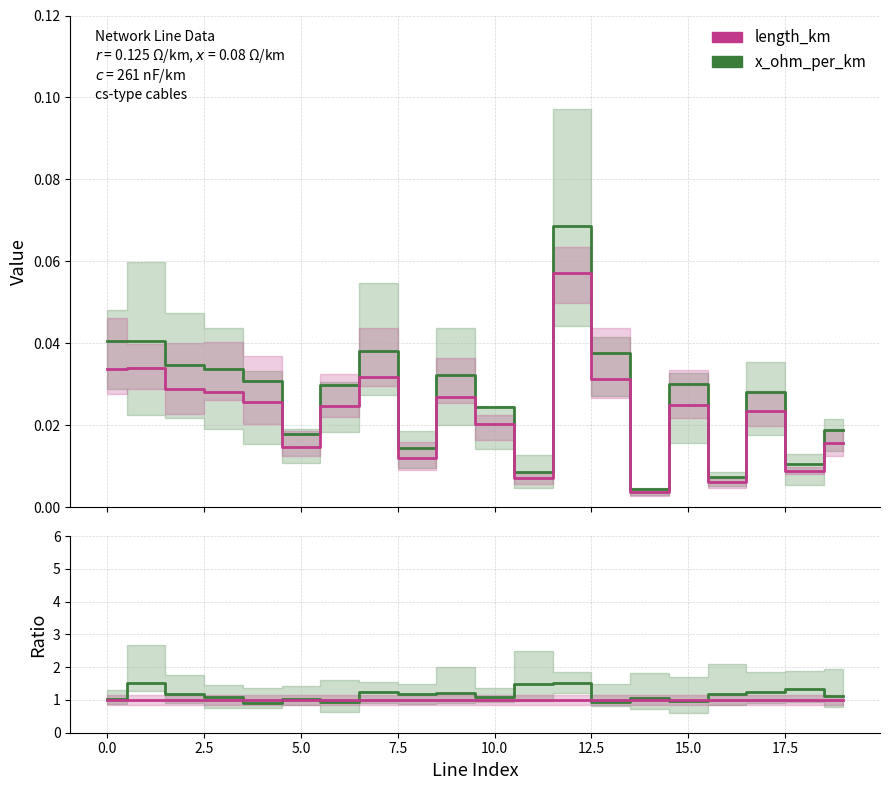

Rank the series by their maximum value, from highest to lowest.

x_ohm_per_km, length_km